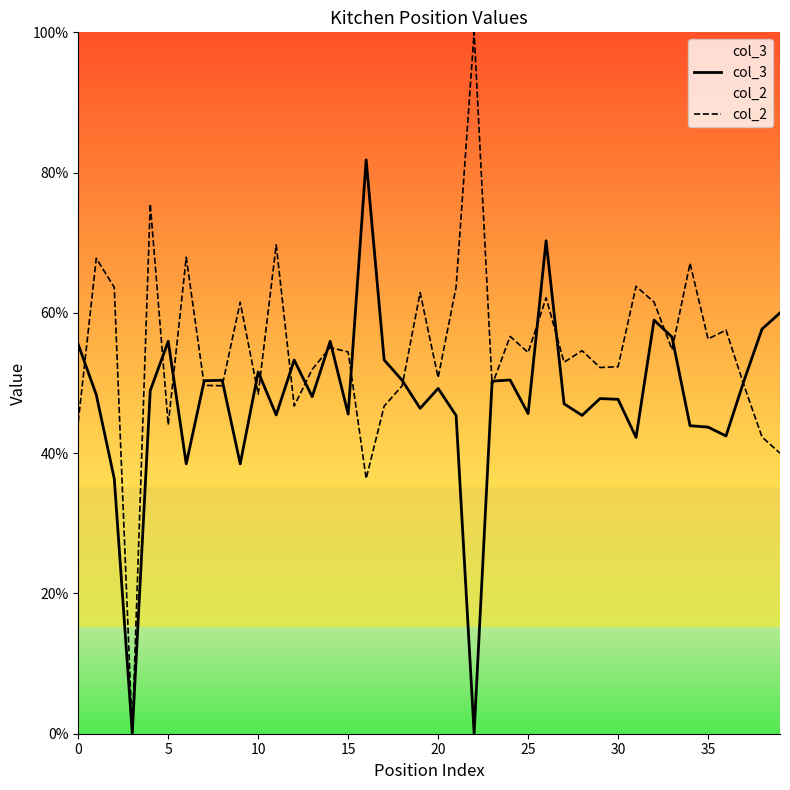

At how many categories does at least one series exceed 0?

40